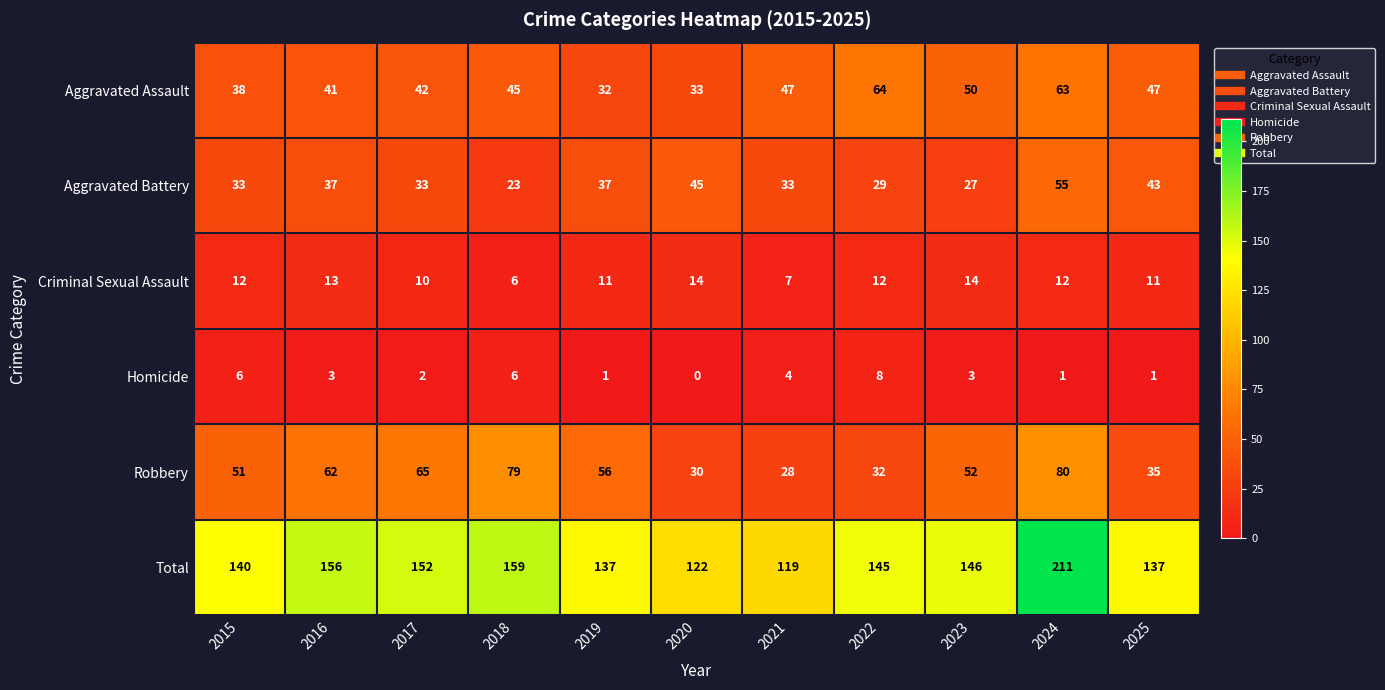

At how many categories does at least one series exceed 47?

11